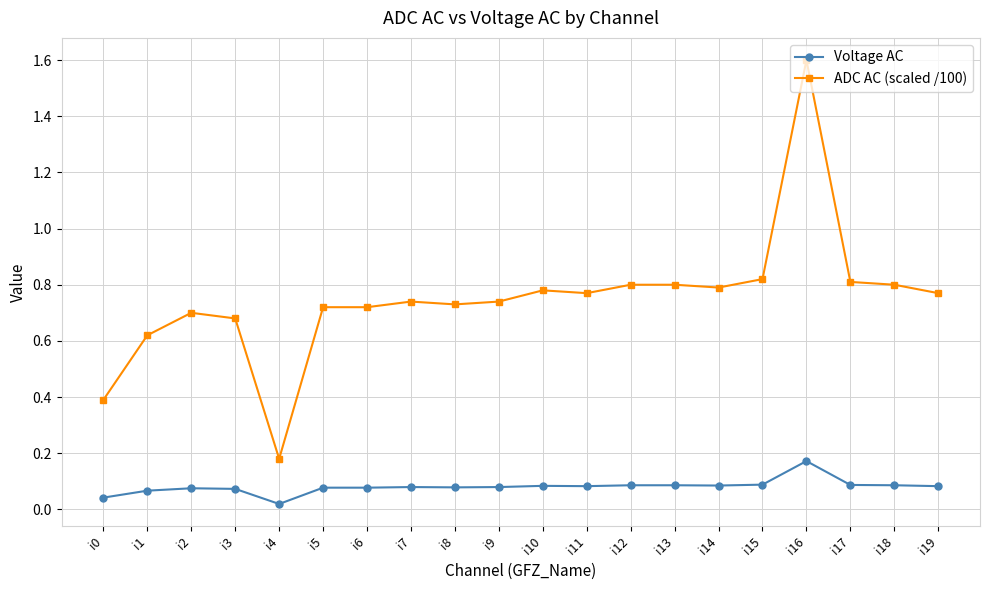

The ADC AC (scaled /100) series shows 1.1 at i3. True or false?

False